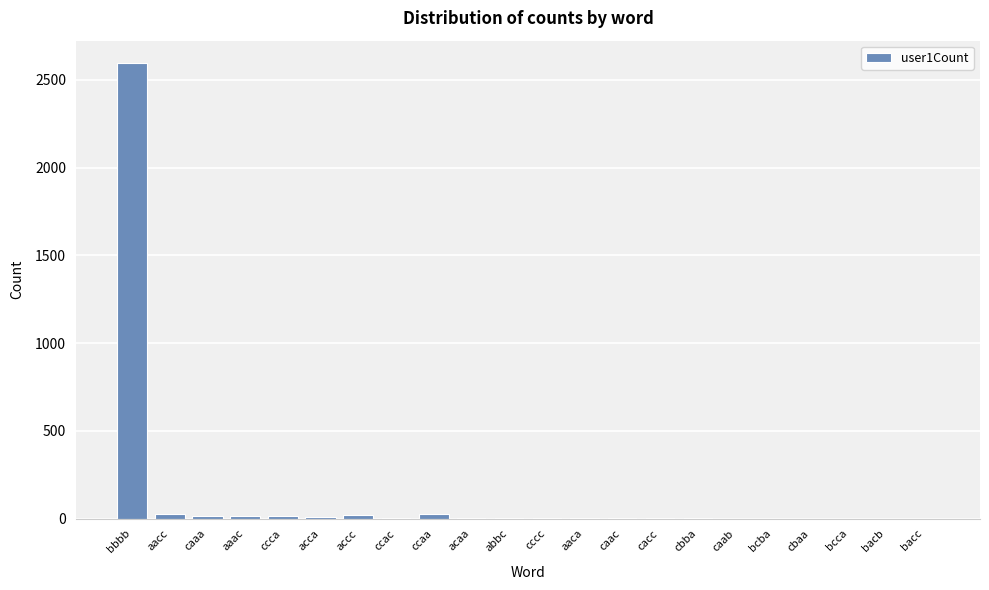

What is the sum of all values?

2740